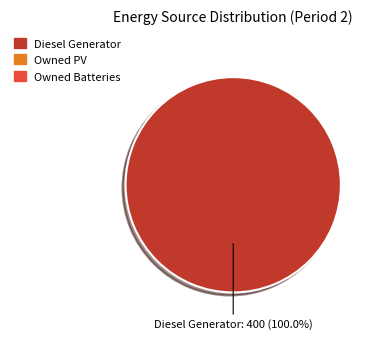

Is there any slice that represents more than half of the pie?

Yes